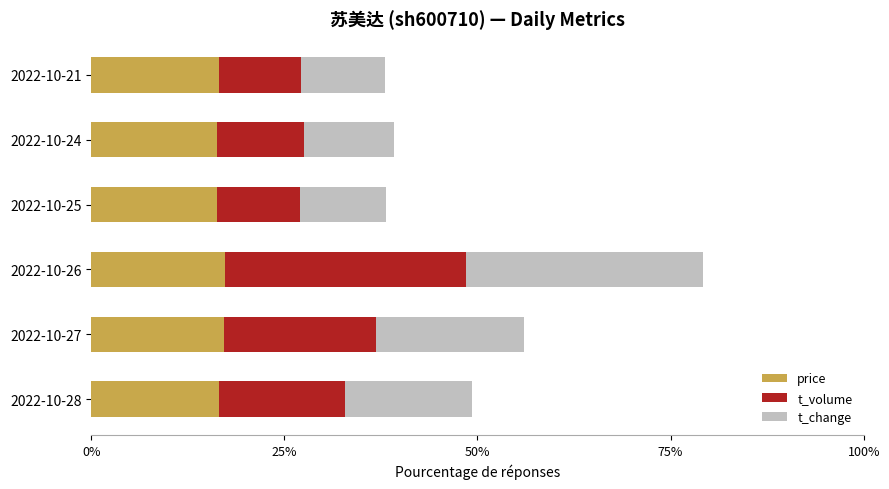

At which category is the sum across all series the highest?

2022-10-26